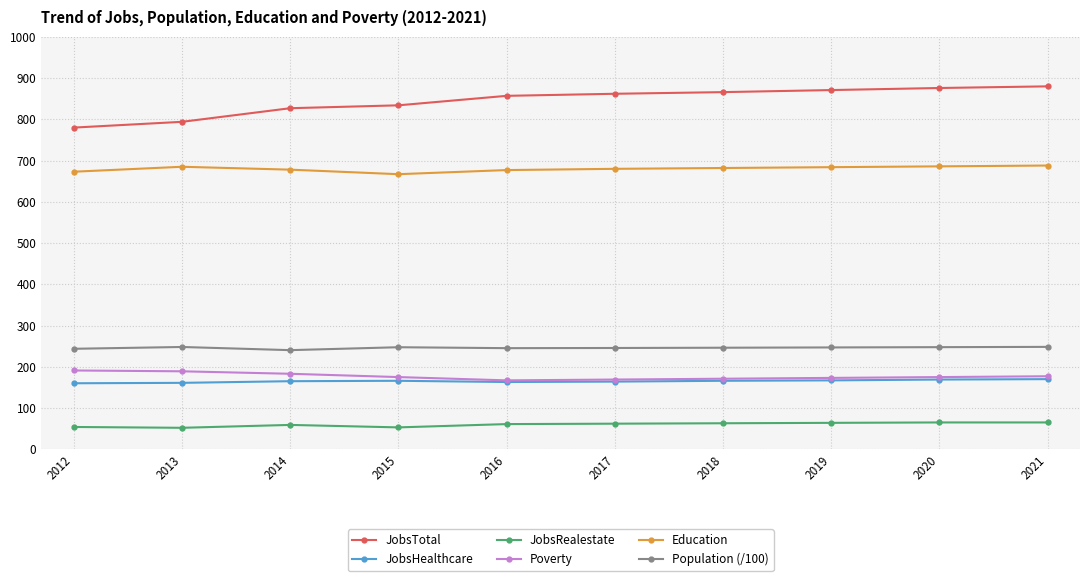

Is it true that Population (/100) equals 110.7 at 2013?

False